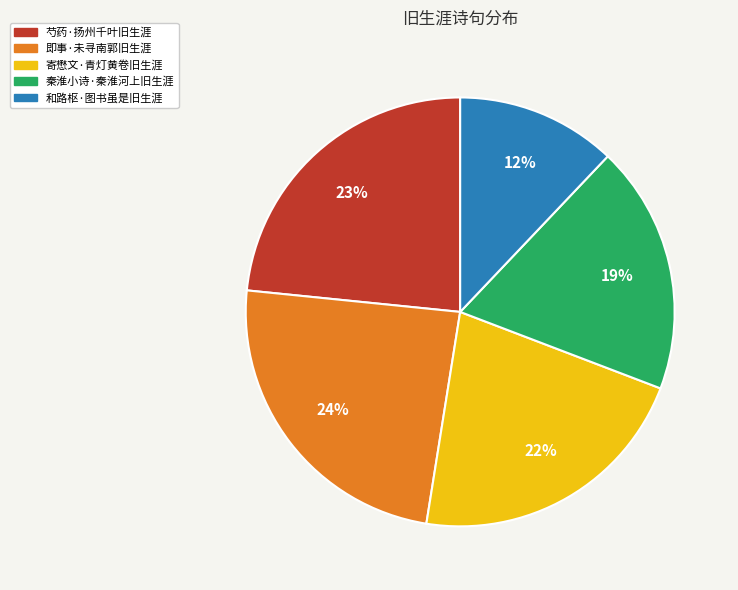

To the nearest percent, what portion does 即事·未寻南郭旧生涯 represent?

24%